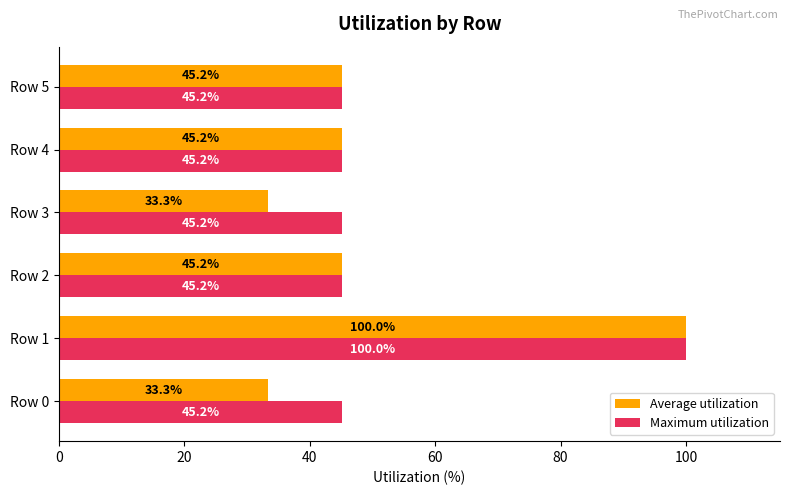

What is the sum of the Maximum utilization values at Row 0 and Row 4?

90.4